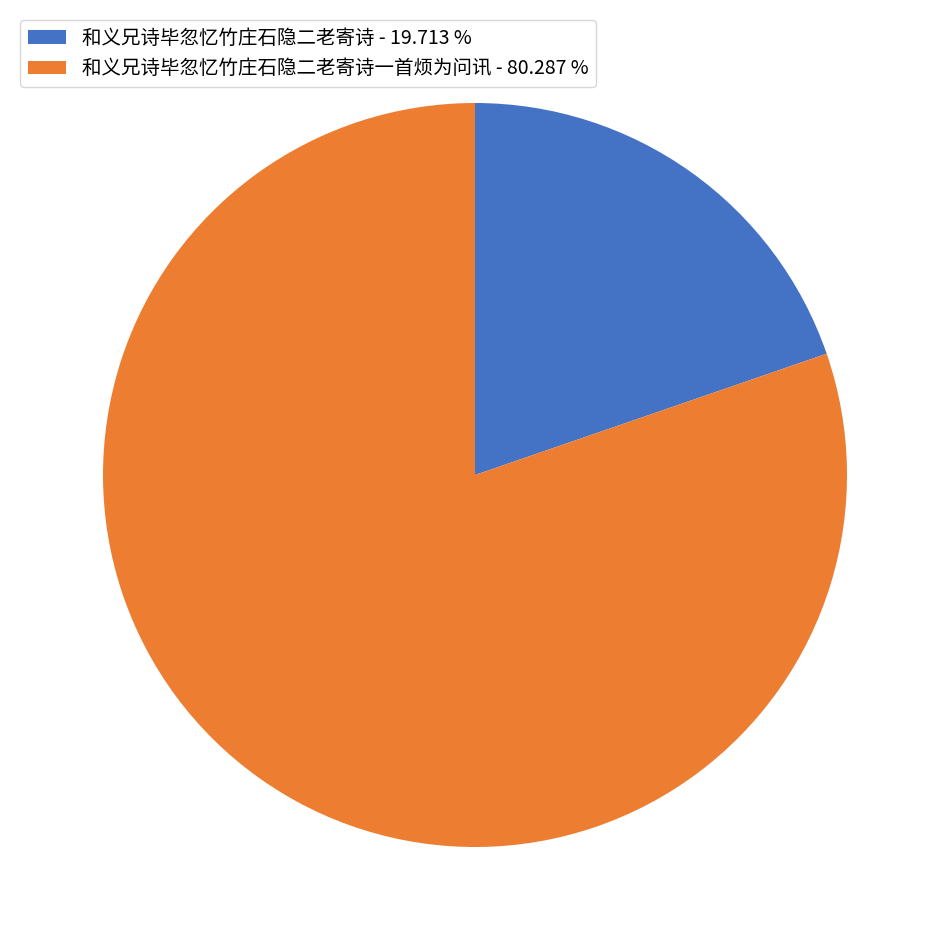

How many segments does this pie chart have?

2